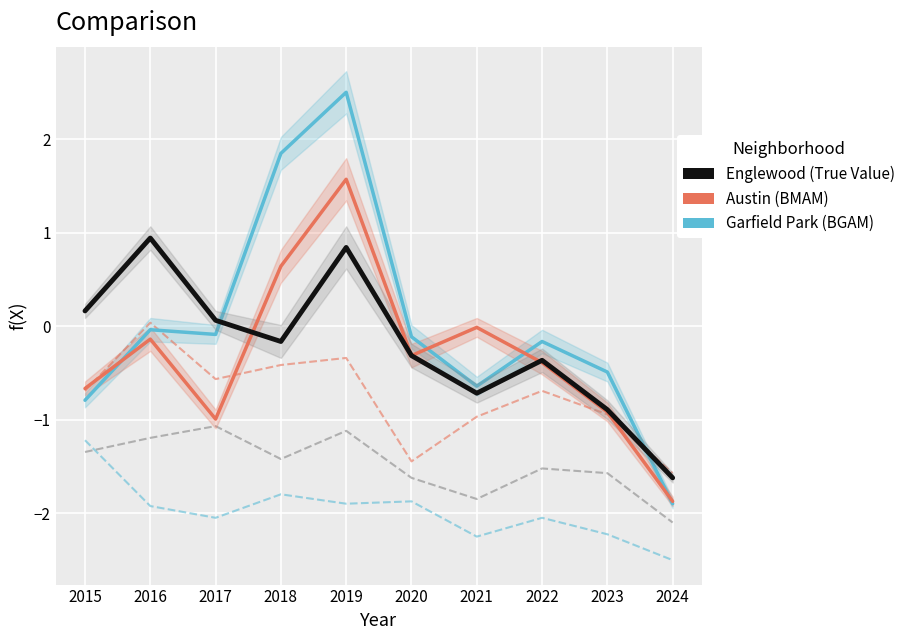

At which category does Garfield Park reach its first local peak?

2016